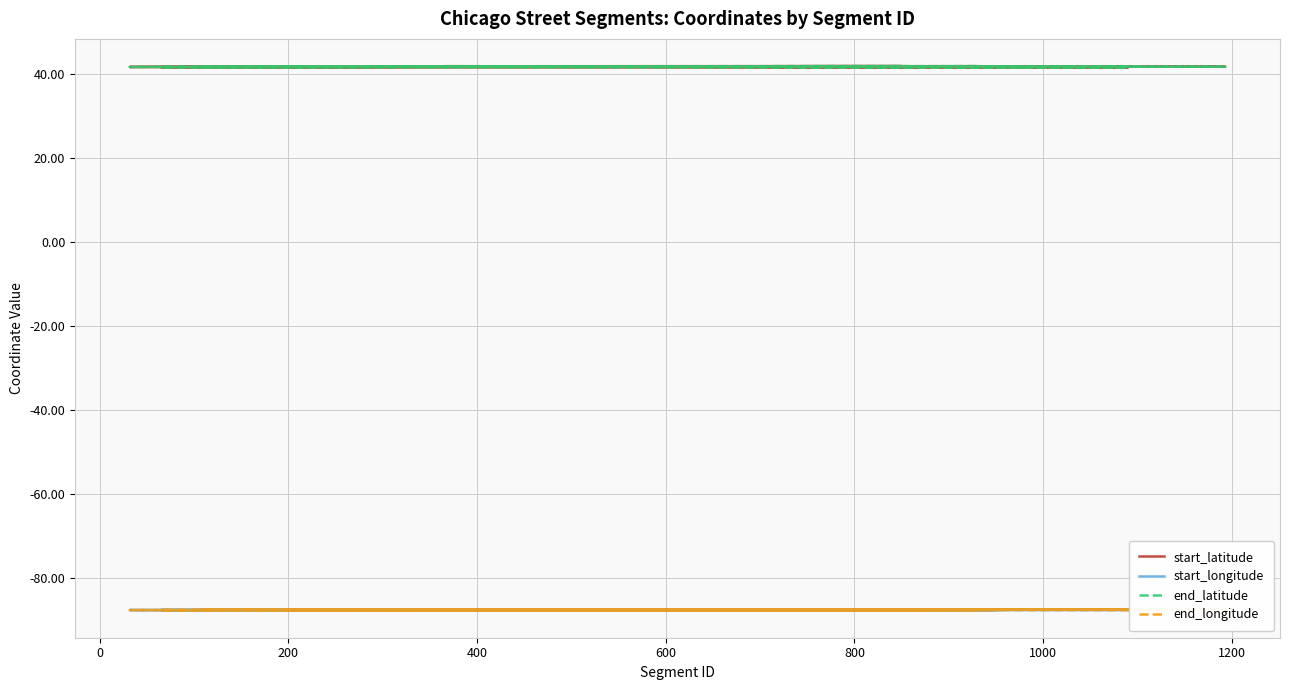

List the series in order of their peak value, lowest first.

start_longitude, end_longitude, end_latitude, start_latitude